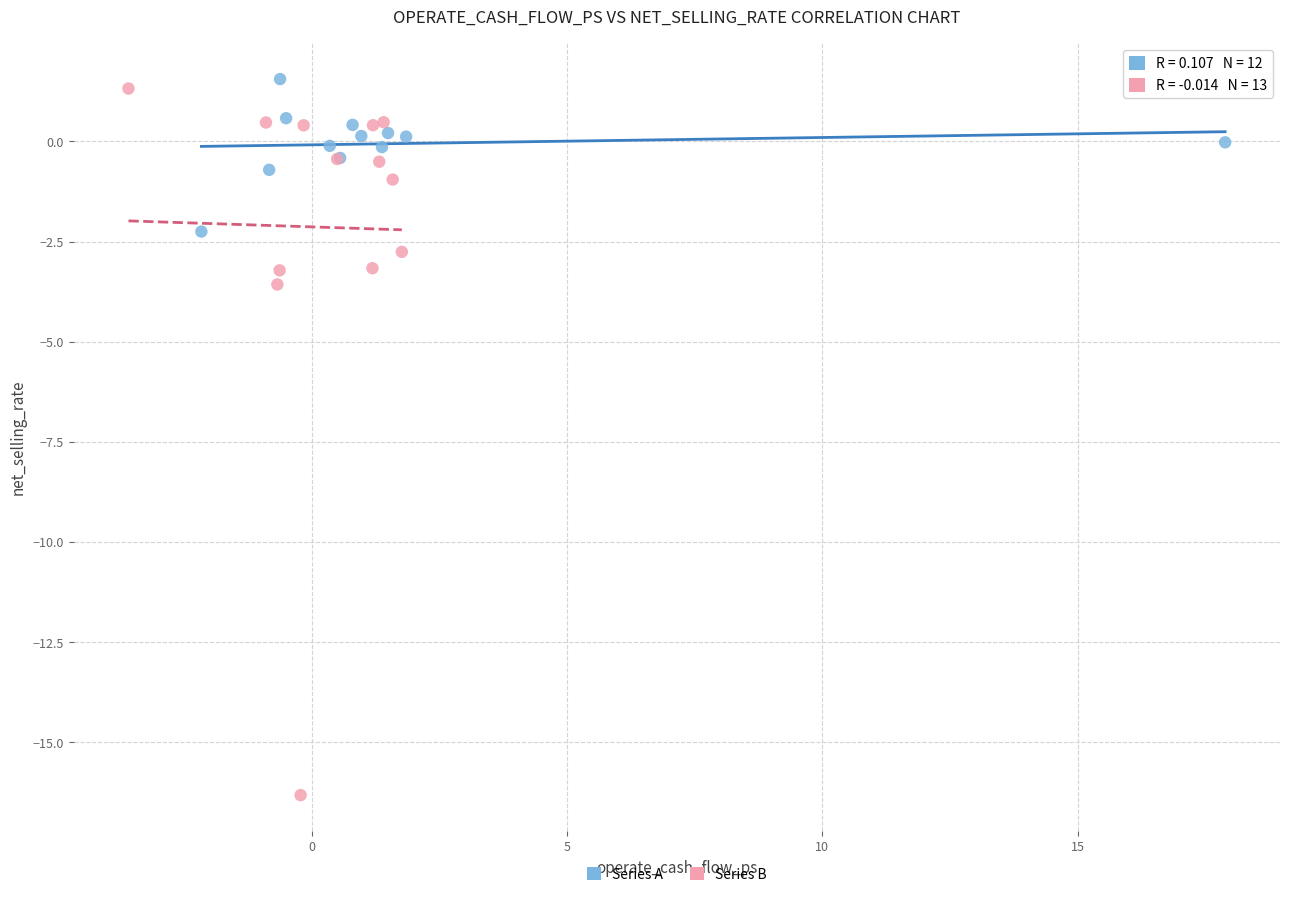

Which series has the widest spread of Y values?

Series B